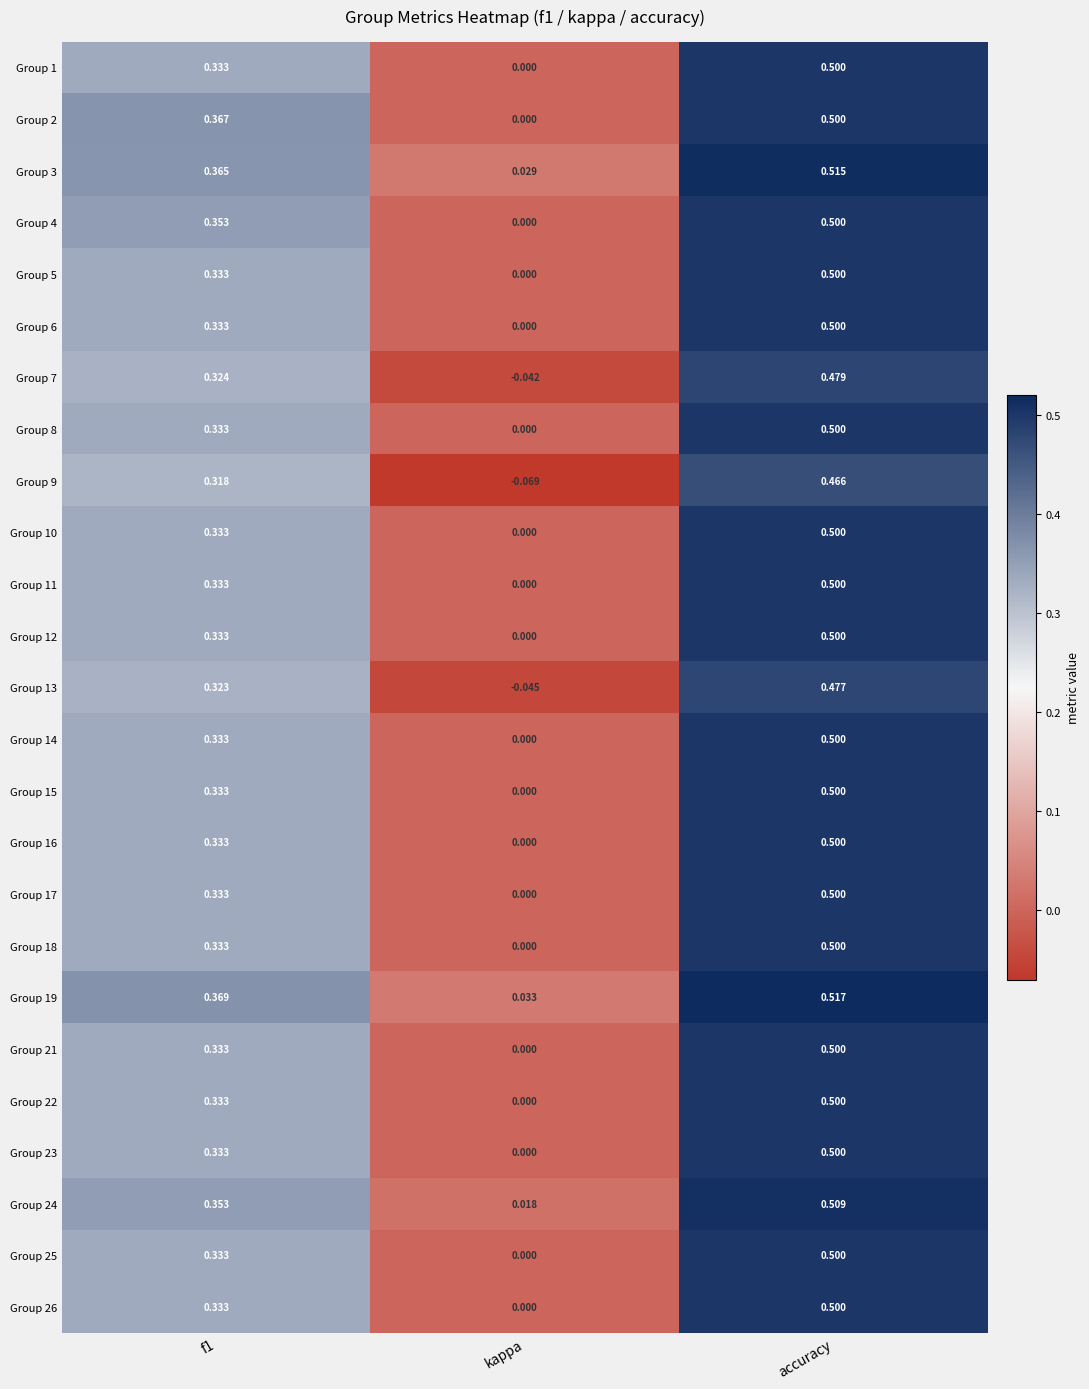

At which label does Group 5 reach its peak?

accuracy